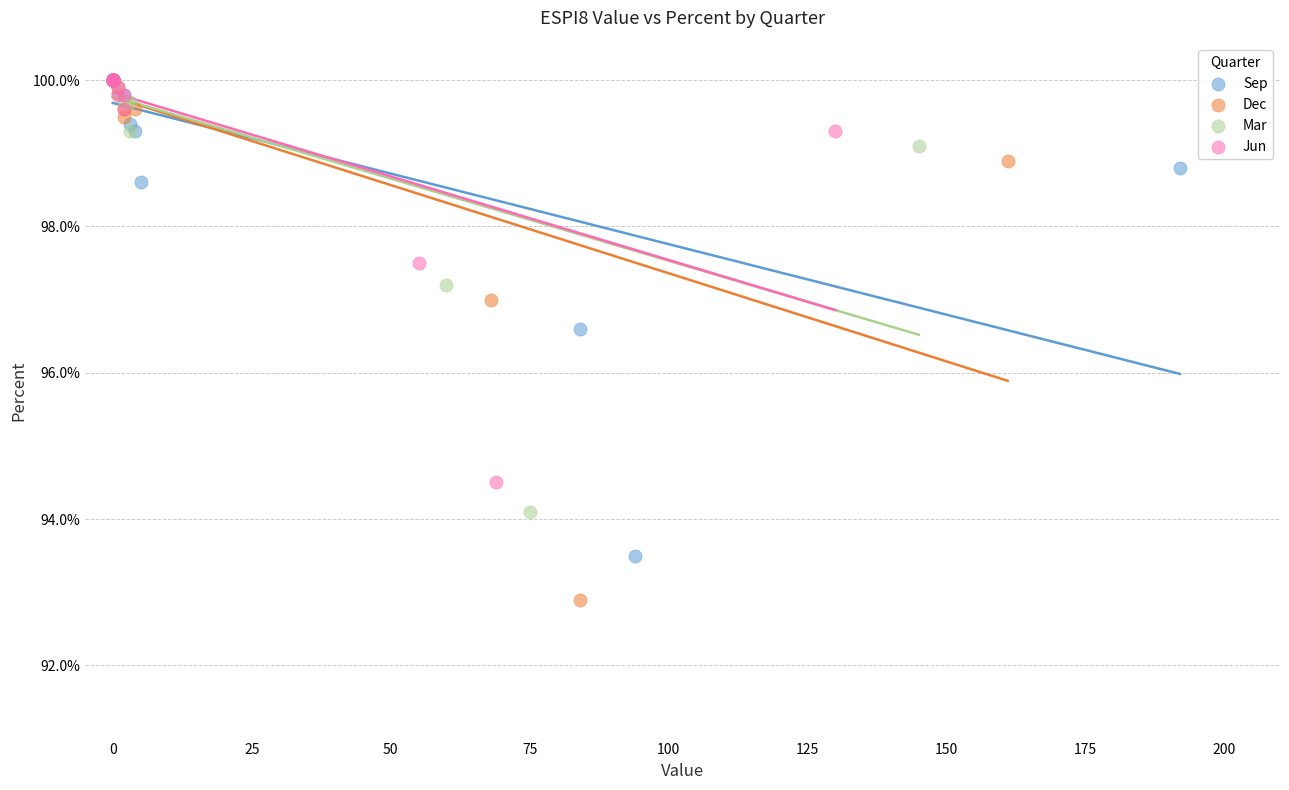

What are all the series names shown in the legend?

Sep, Dec, Mar, Jun